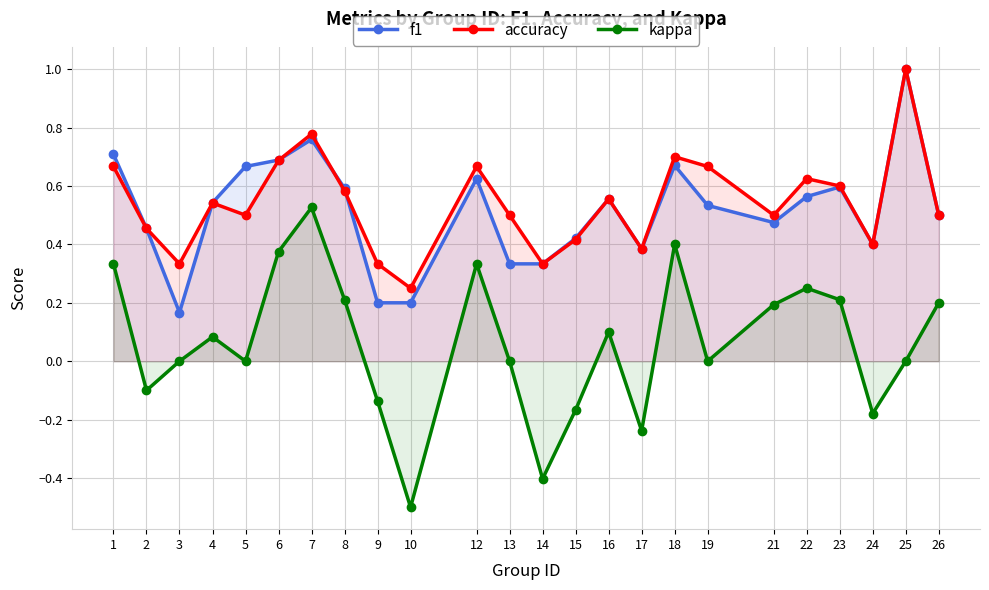

True or false: accuracy and kappa cross at least once.

False